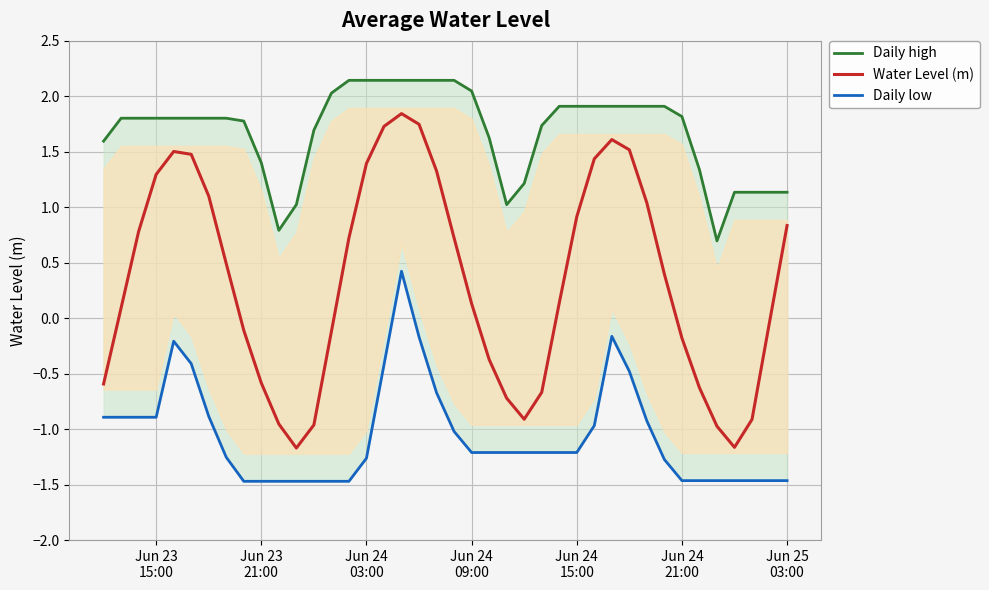

Which series has the largest total across all categories?

Daily high